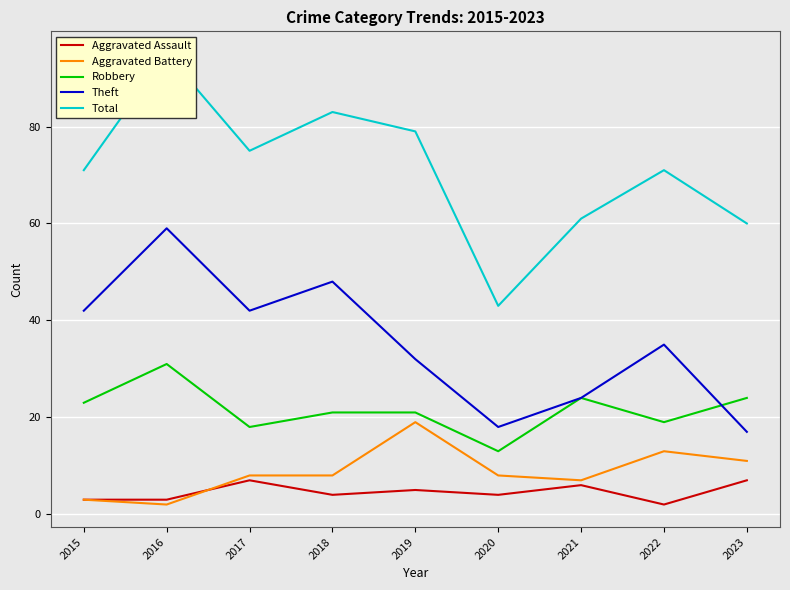

True or false: Aggravated Battery and Robbery intersect in this chart.

False